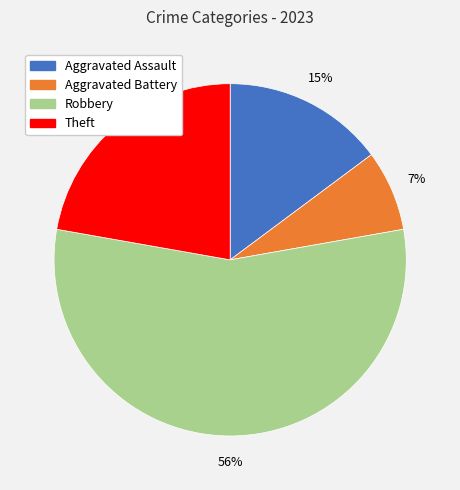

Which slice is the smallest?

Aggravated Battery